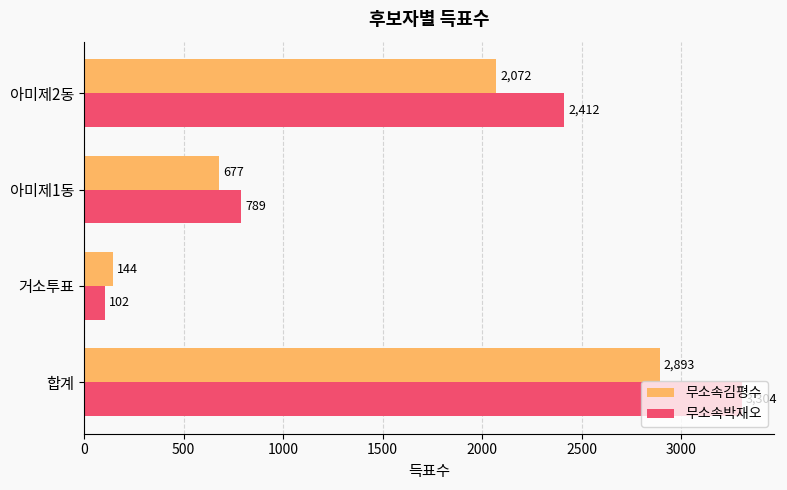

At which category is the sum across all series the highest?

합계